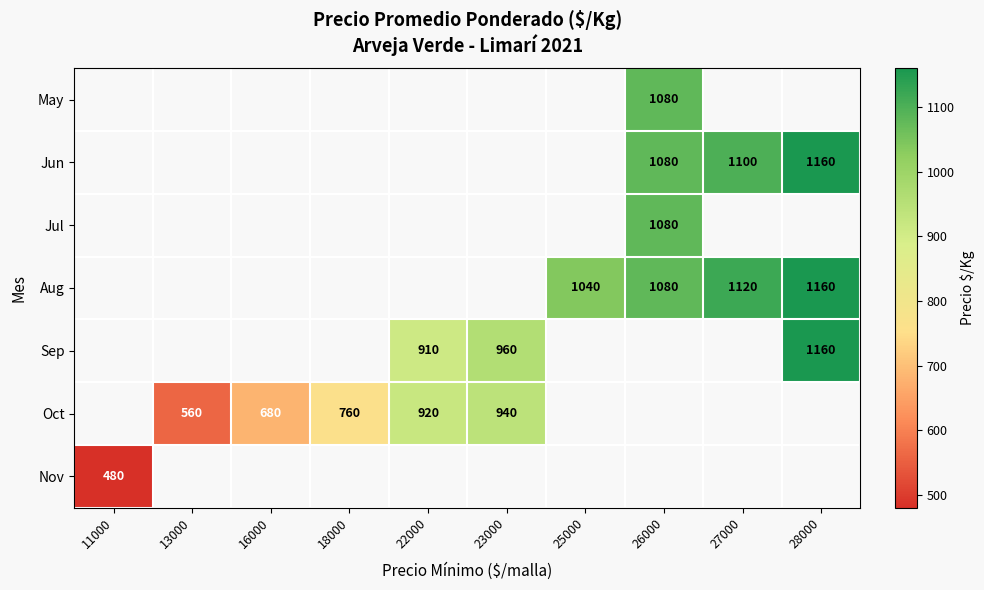

The Oct series shows 1317 at 18000. True or false?

False